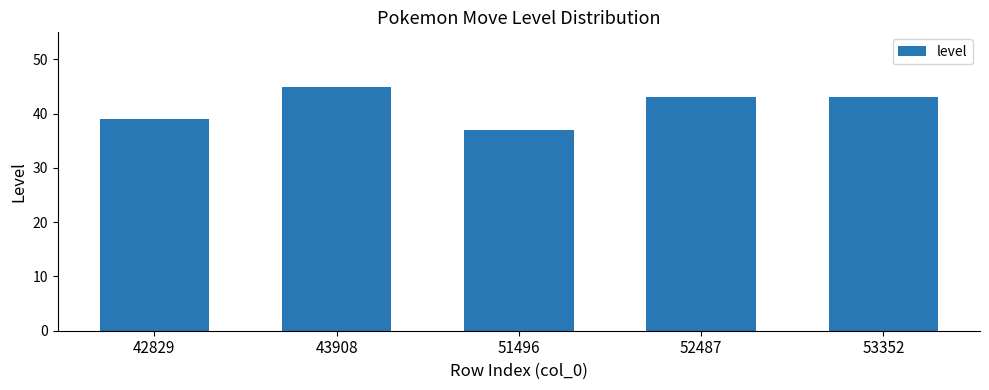

Reading left to right, list all the values displayed in this chart.

42829=39	43908=45	51496=37	52487=43	53352=43